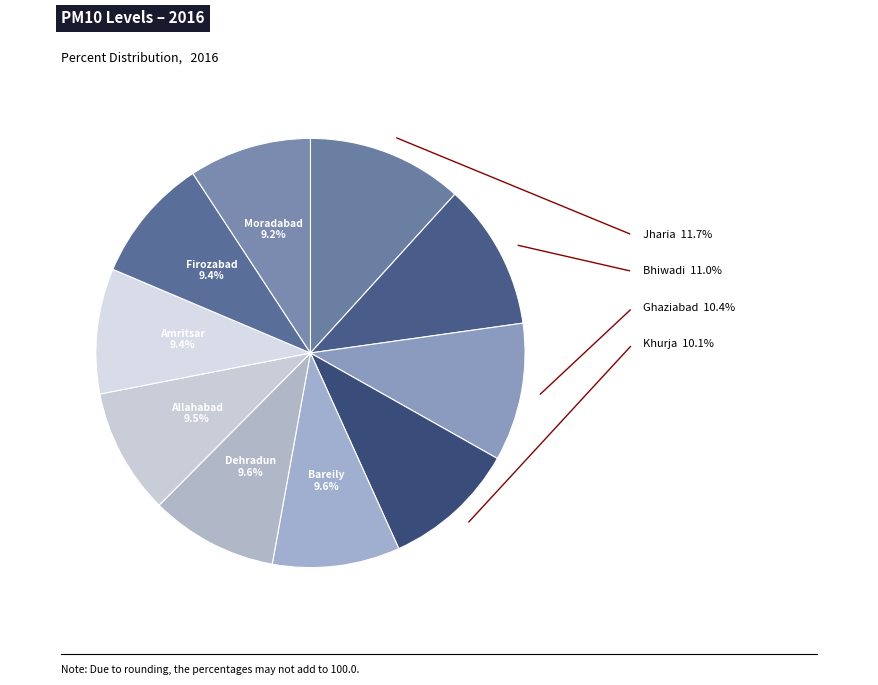

What is the total percentage of Allahabad and Amritsar?

18.9%